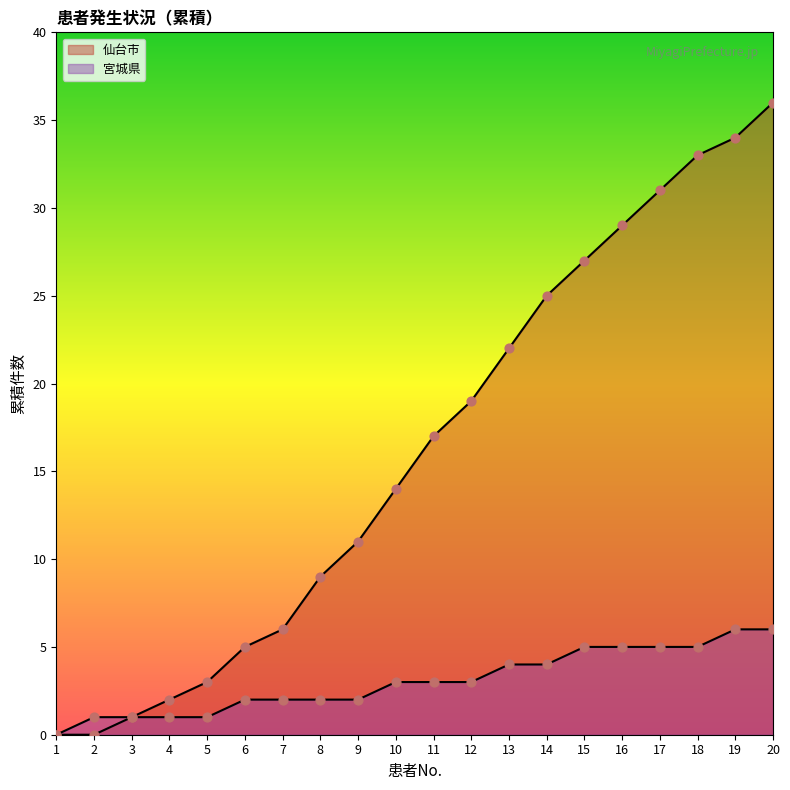

Which series reaches the maximum Y coordinate?

仙台市